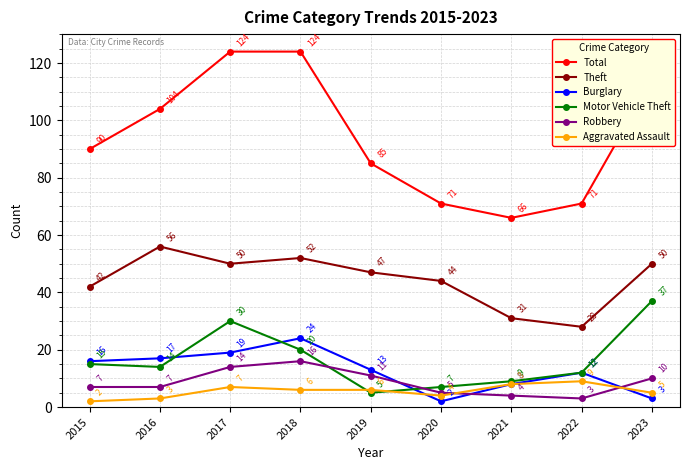

Reading left to right, extract all data points from this chart.

Total: 90	104	124	124	85	71	66	71	114
Theft: 42	56	50	52	47	44	31	28	50
Burglary: 16	17	19	24	13	2	8	12	3
Motor Vehicle Theft: 15	14	30	20	5	7	9	12	37
Robbery: 7	7	14	16	11	5	4	3	10
Aggravated Assault: 2	3	7	6	6	4	8	9	5